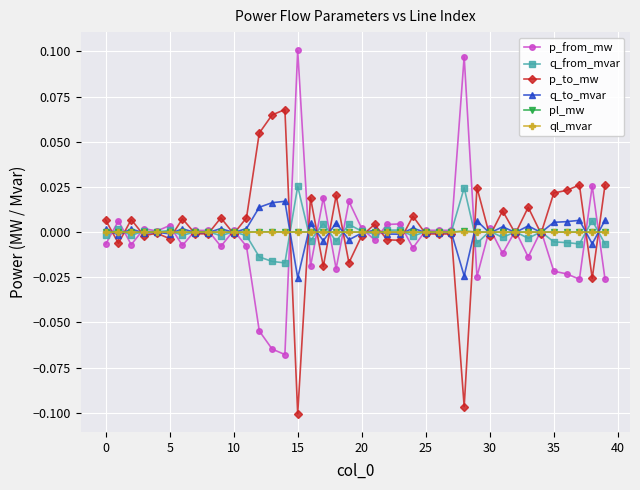

True or false: ql_mvar has more than 1 points higher than both neighbors.

True